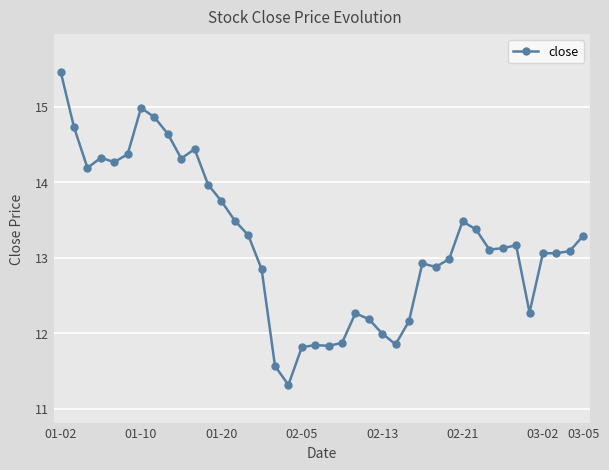

What is the average value?

13.2